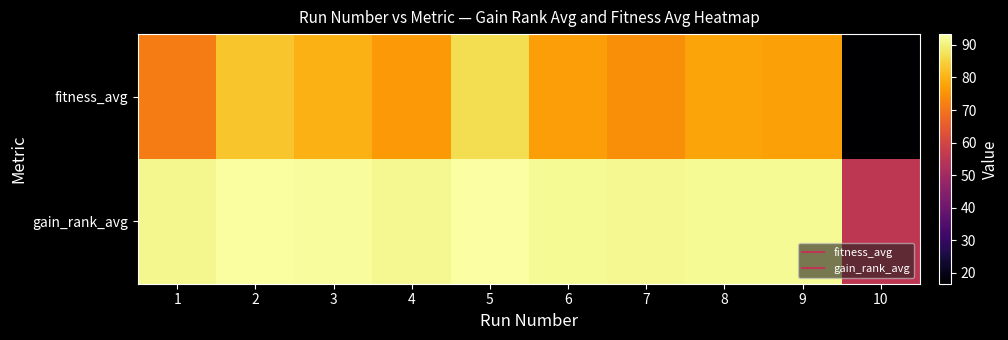

Rank the series by their maximum value, from highest to lowest.

gain_rank_avg, fitness_avg